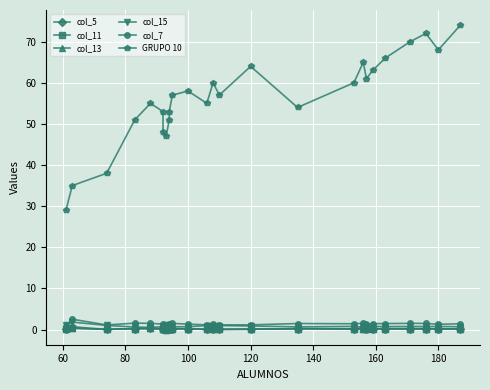

What is the average value of the col_5 series?

0.2